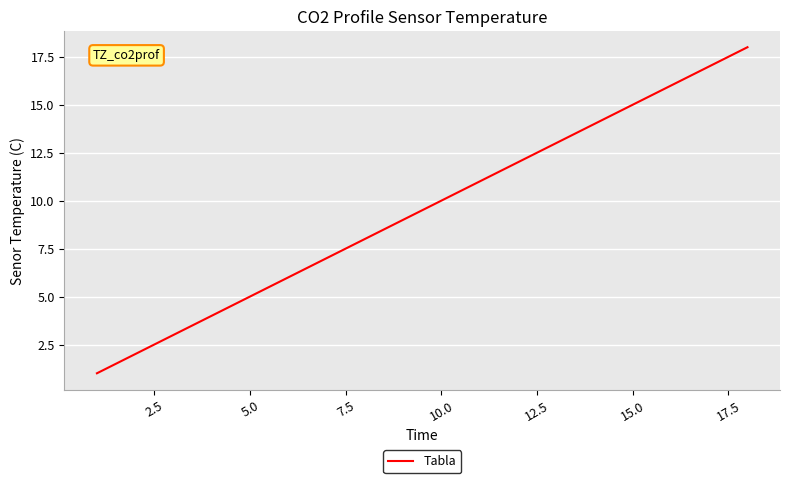

What is the greatest value displayed?

18